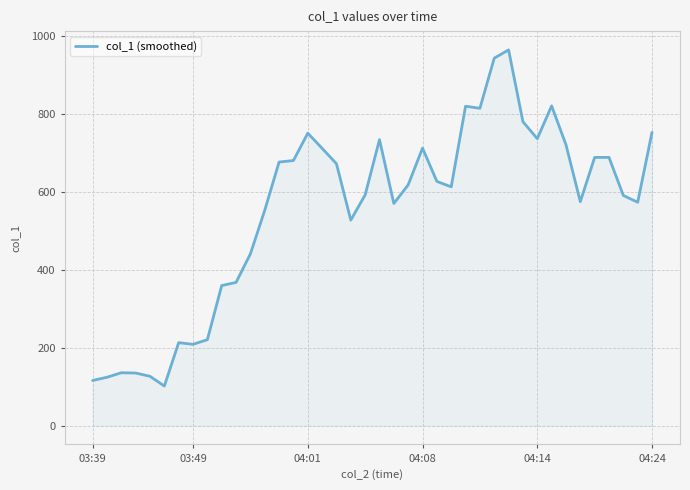

What is the smallest value displayed?

101.7